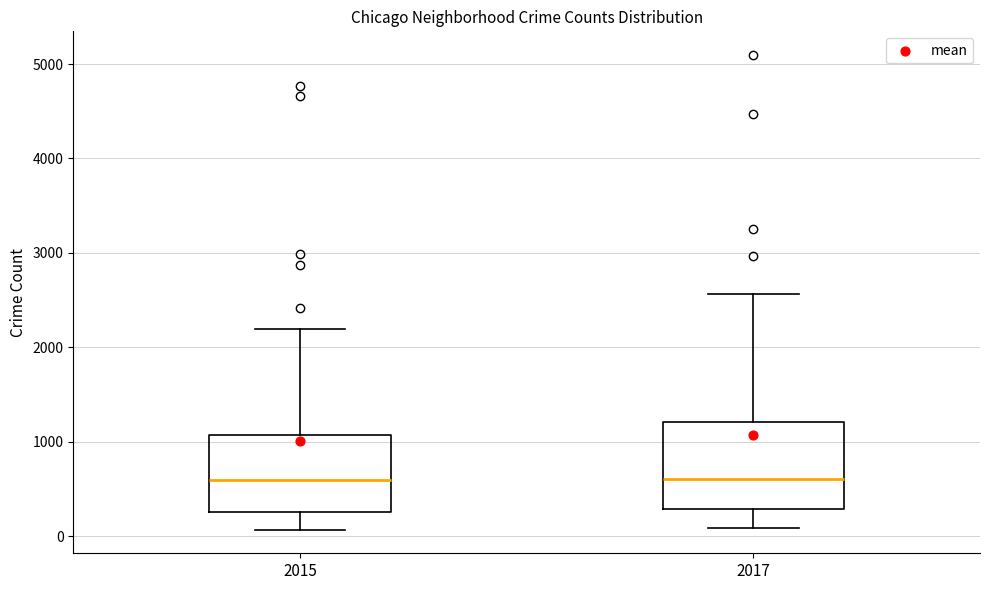

Reading left to right, transcribe this box plot: for each box, give where its median line is, the range the box spans, and where its two whiskers end, as read against the y-axis. The values are not printed on the chart, so give them approximately, as read against the axis.

2015: median 600, box 300 to 1100, whiskers 100 to 2200
2017: median 600, box 300 to 1200, whiskers 100 to 2600